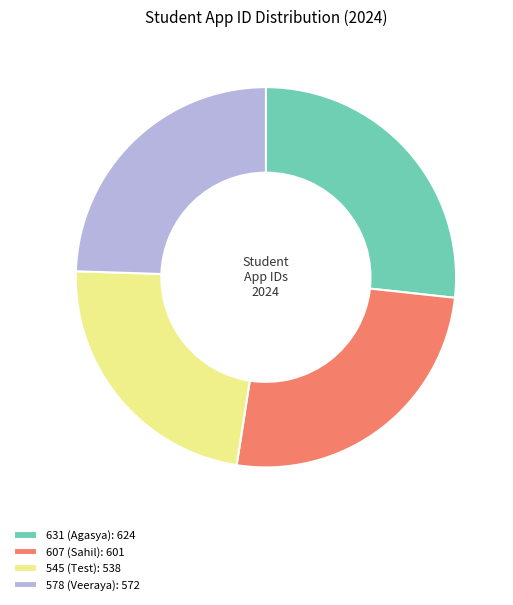

How many slices are in this pie chart?

4